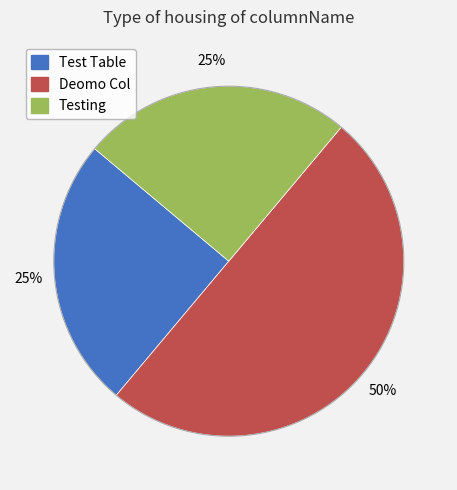

Is it true that Testing is 19% of the pie?

False